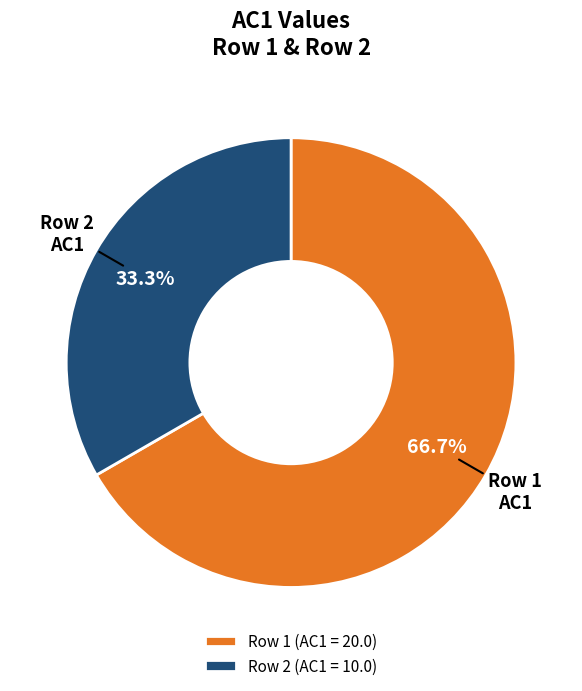

Between Row 1 AC1 and Row 2 AC1, which is larger?

Row 1 AC1